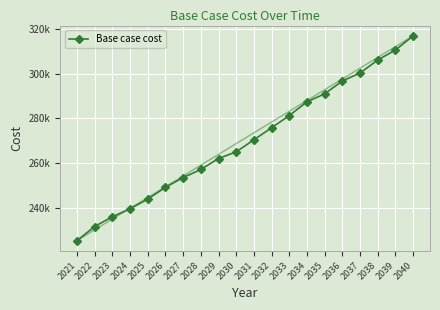

True or false: the data has more than 2 interior local peaks.

False